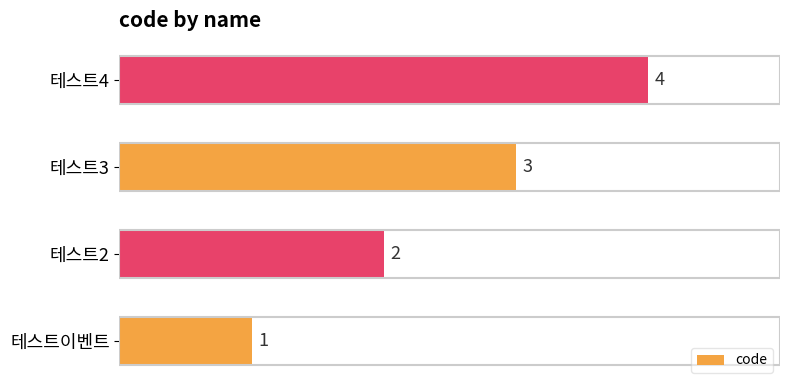

Rank the categories by value from highest to lowest.

테스트4, 테스트3, 테스트2, 테스트이벤트